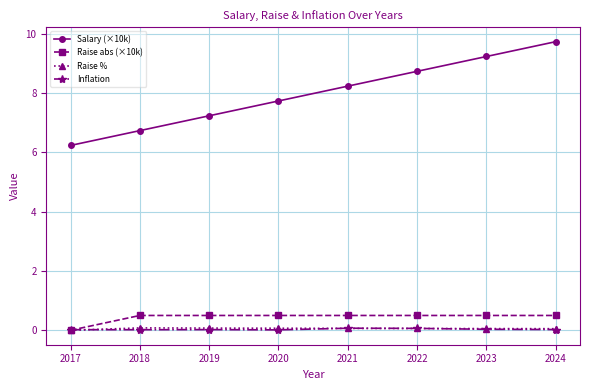

Is this an area chart (filled region under the line)?

No